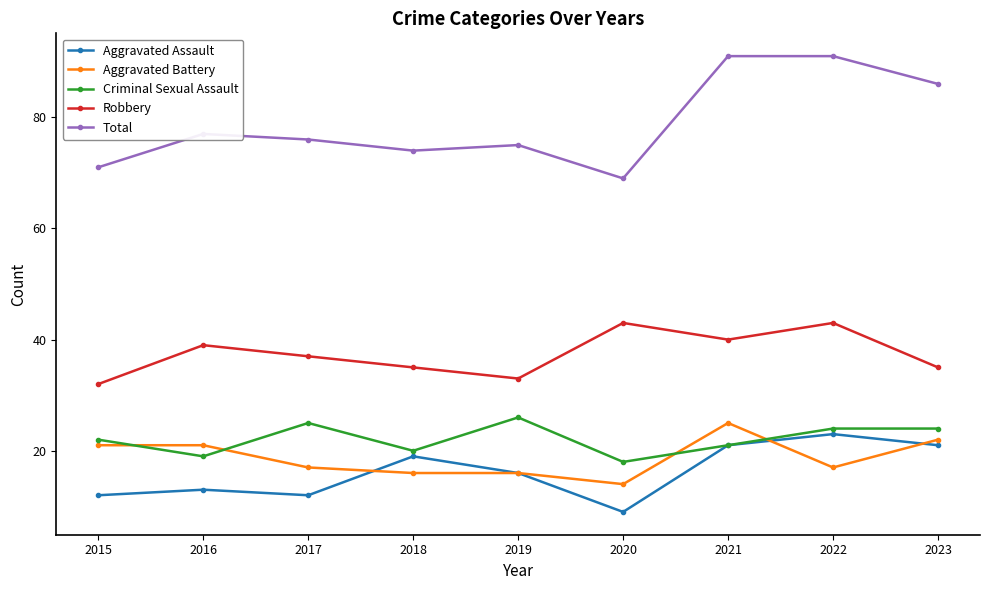

Between 2018 and 2023, which series saw the biggest shift?

Total